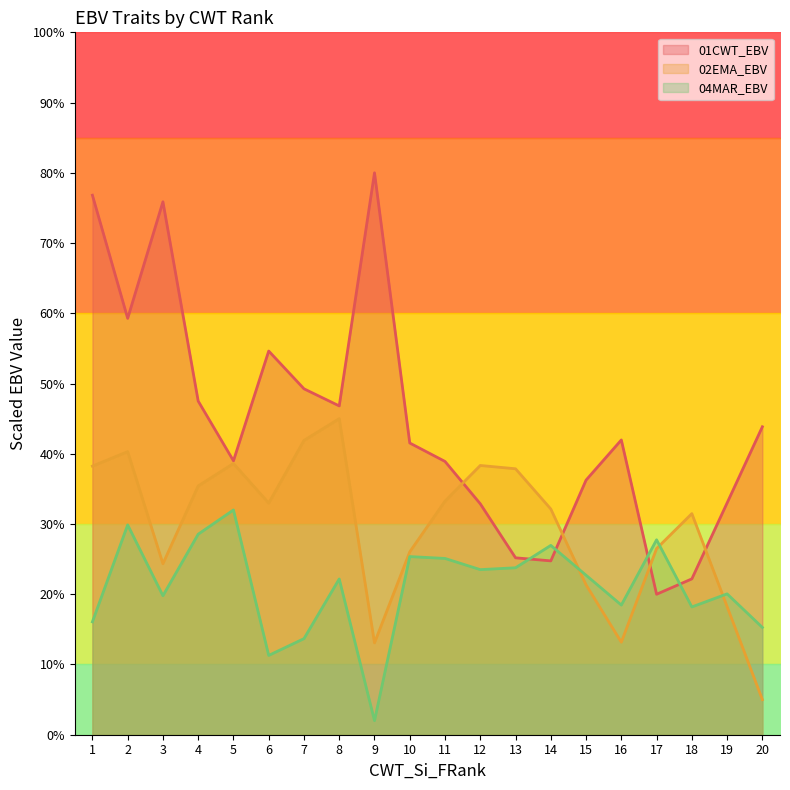

Which label corresponds to the smallest value in the chart?

9